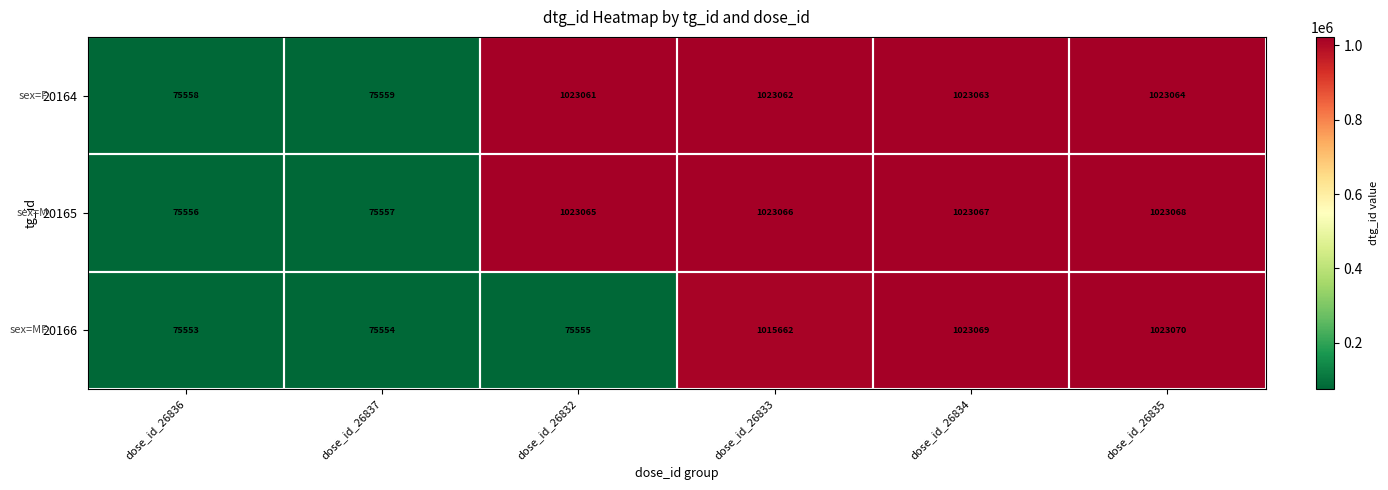

The value of 20164 at dose_id_26834 is 1023063. True or false?

True